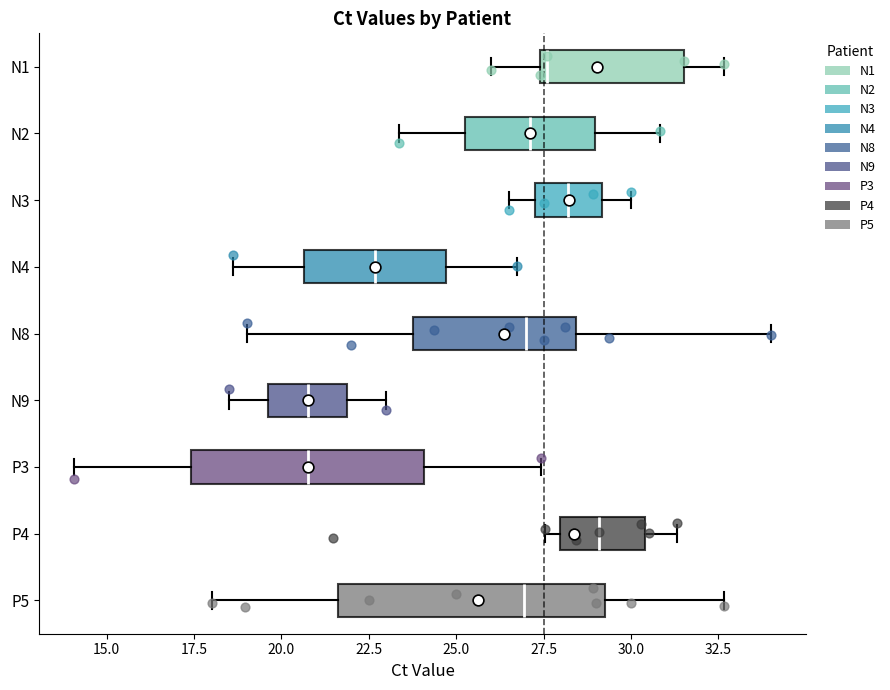

Comparing the boxes themselves (not the whiskers), which one is the widest?

P5